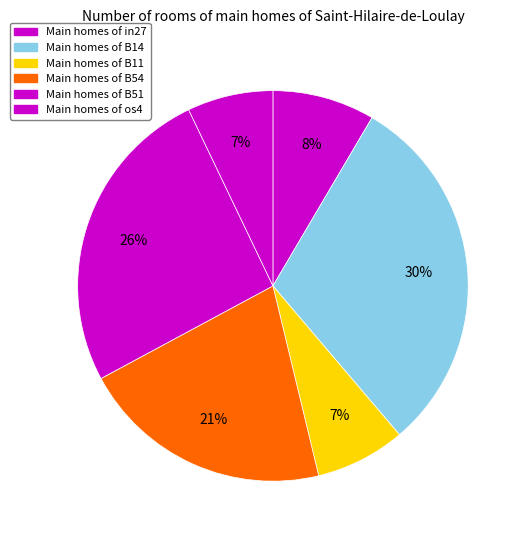

How many segments does this pie chart have?

6